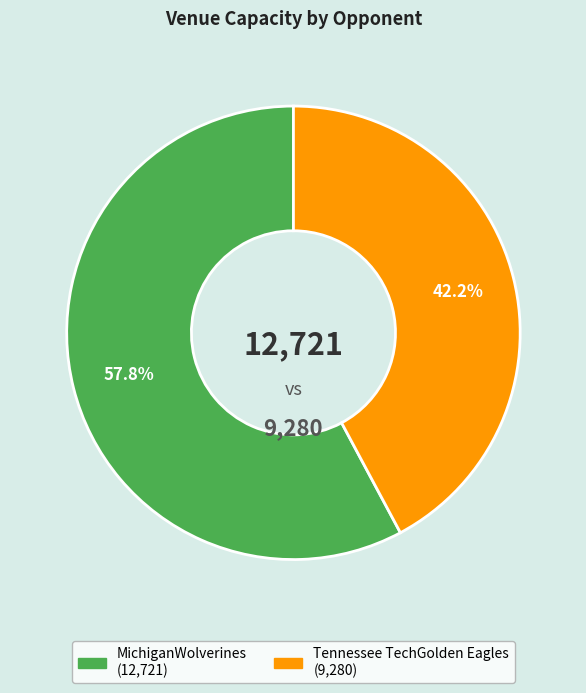

Which category has the smallest portion of the pie?

Tennessee TechGolden Eagles